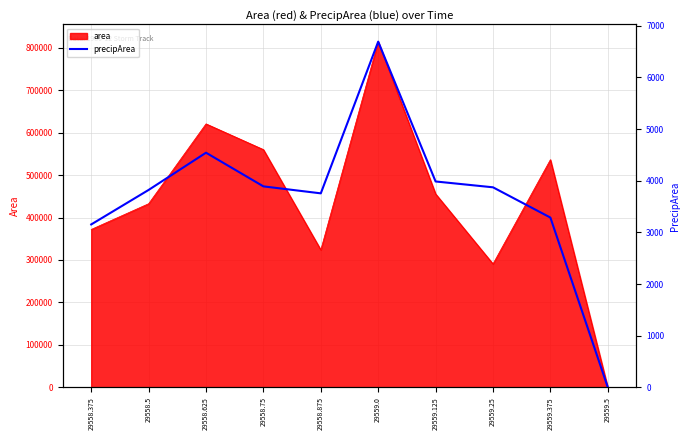

At which category does the data reach its first local valley?

29558.875